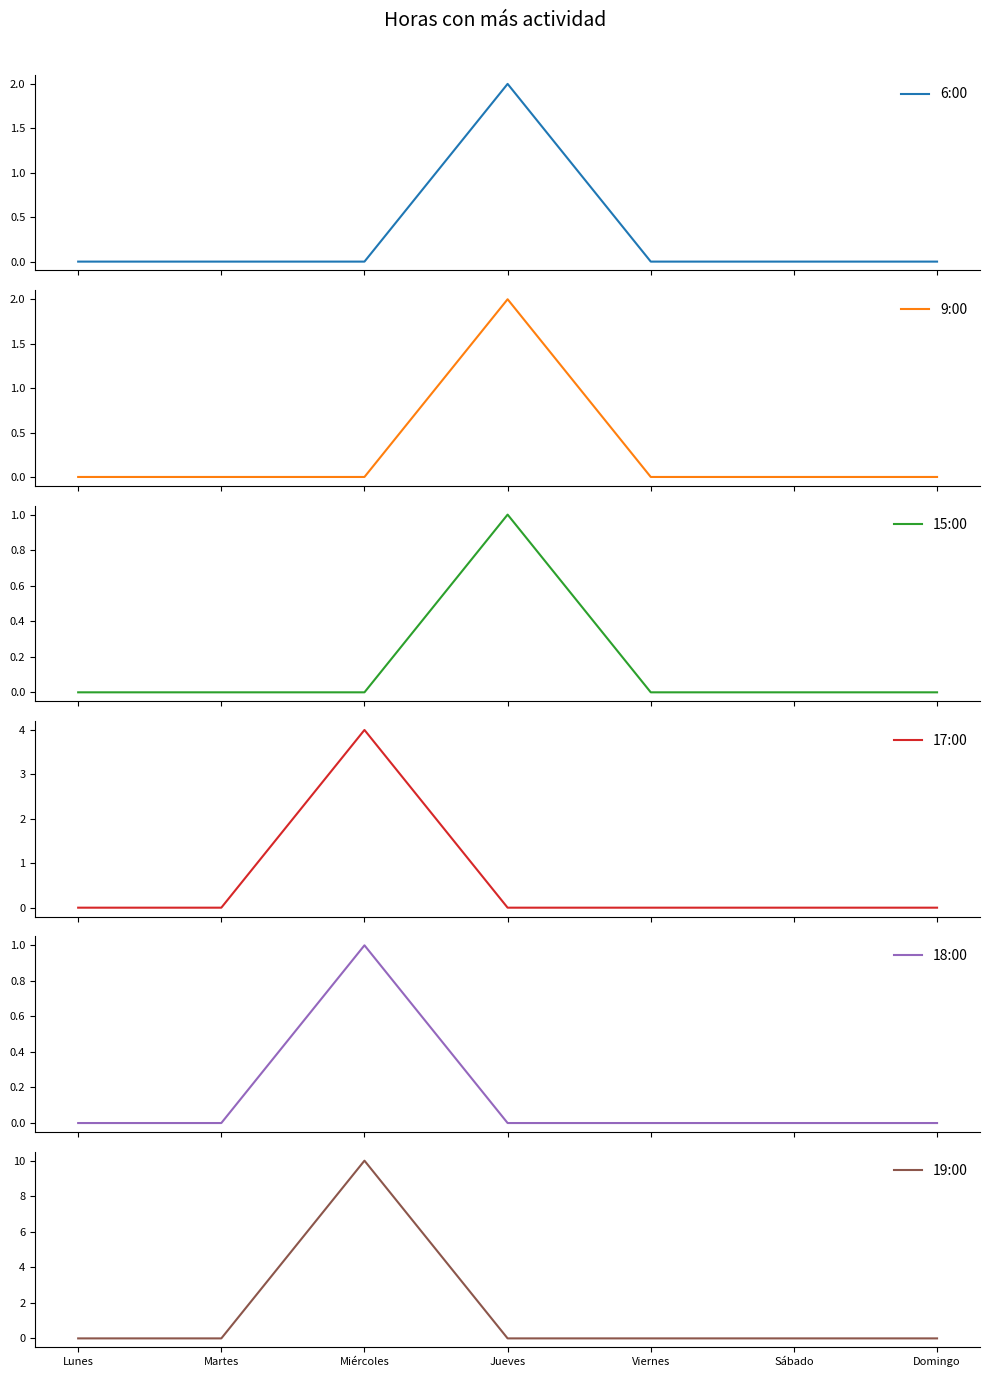

At which category is the sum across all series the highest?

Miércoles